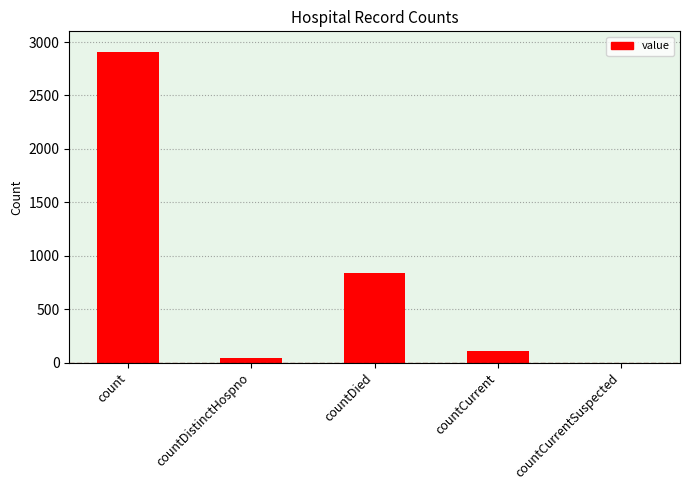

What value does the data have at countCurrent?

107